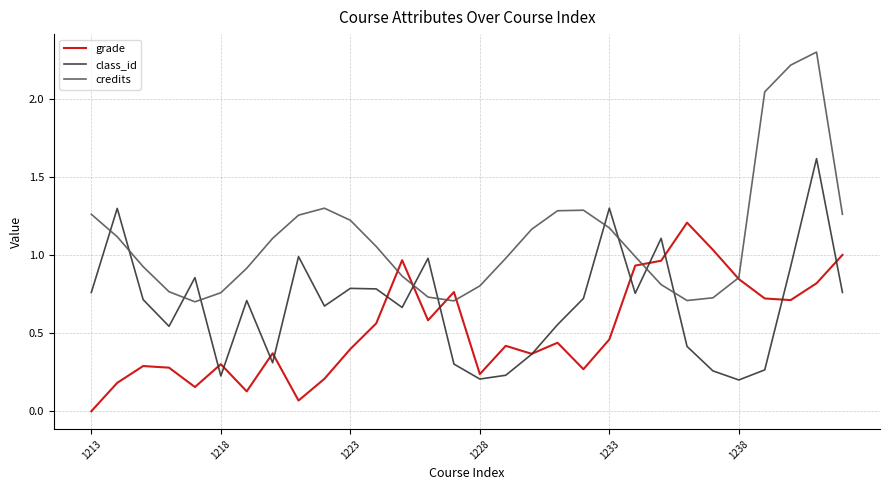

How many series are shown in this chart?

3